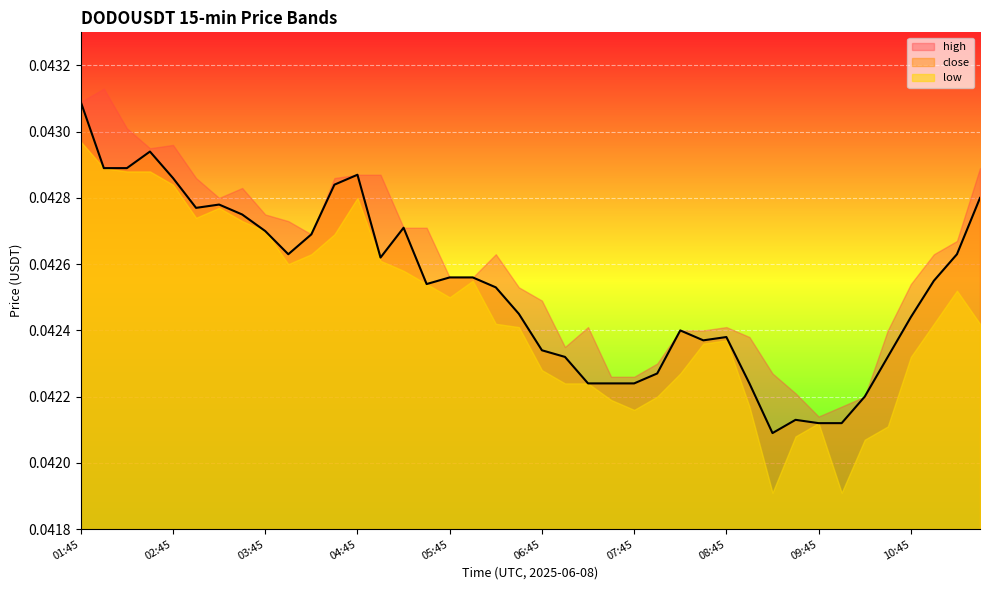

True or false: low and close cross at least once.

False